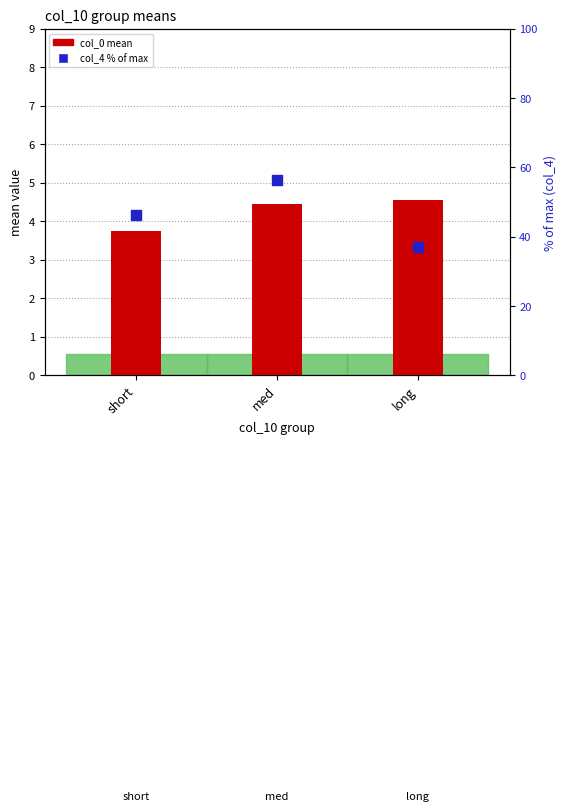

Is the value of col_0 mean at med greater than the value of col_4 % of max at short?

No